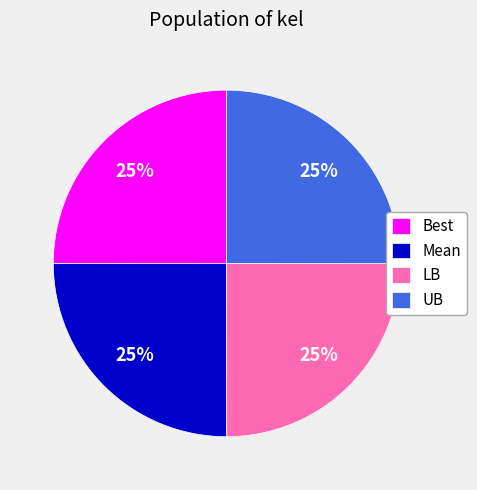

To the nearest percent, what is the combined percentage of Best and LB?

50%